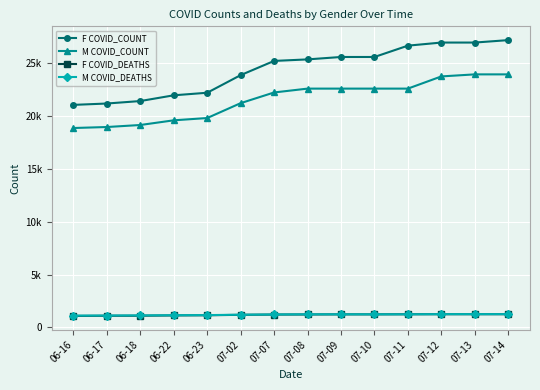

What is the difference between the maximum and second lowest values in the F COVID_DEATHS series?

145